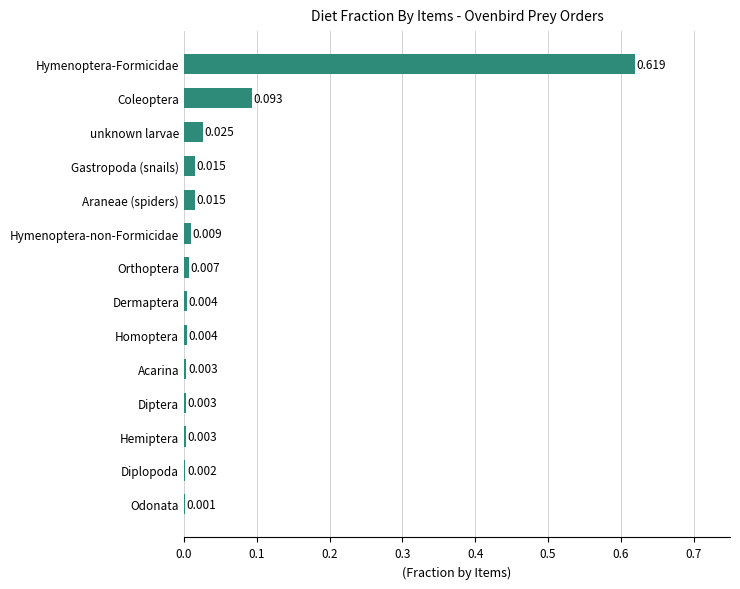

At which label is the value closest to 0?

Odonata